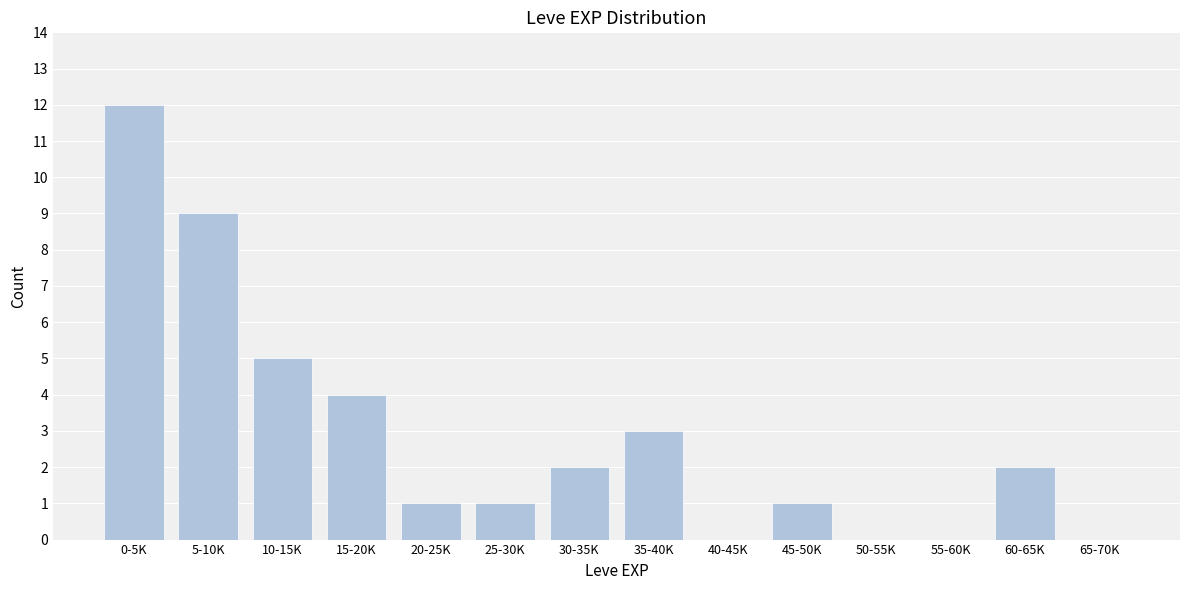

Reading right to left, transcribe all the data shown in this chart.

65-70K=0	60-65K=2	55-60K=0	50-55K=0	45-50K=1	40-45K=0	35-40K=3	30-35K=2	25-30K=1	20-25K=1	15-20K=4	10-15K=5	5-10K=9	0-5K=12